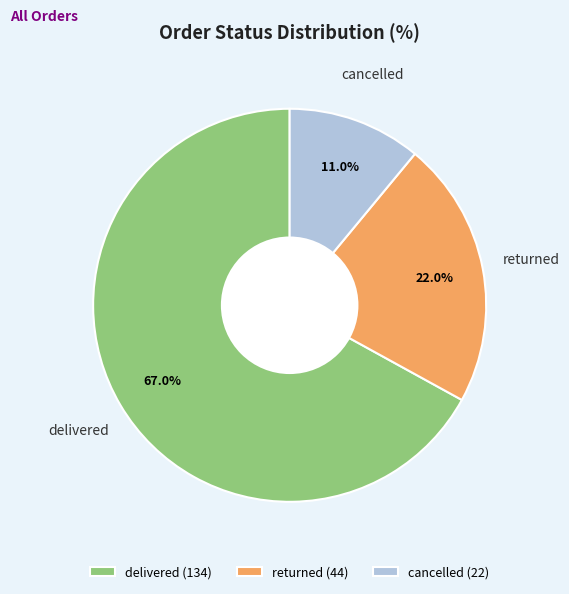

Is it true that cancelled is 19% of the pie?

False